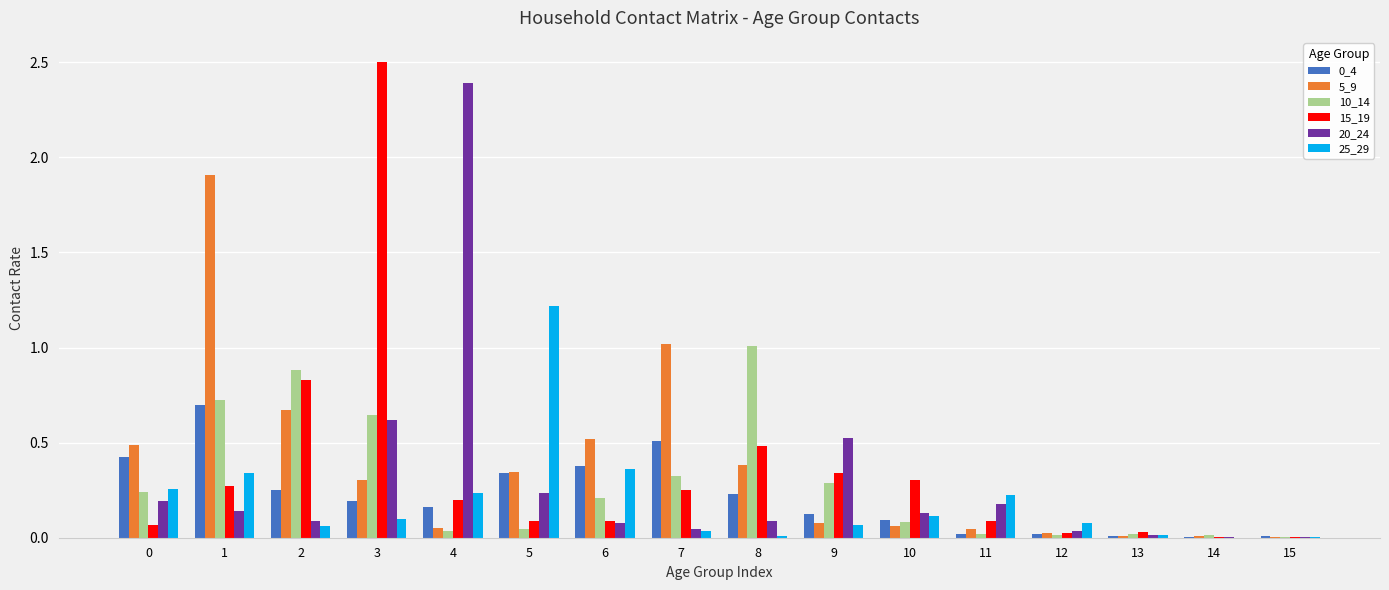

True or false: 0_4 has a value of 0.2 at 4.

True